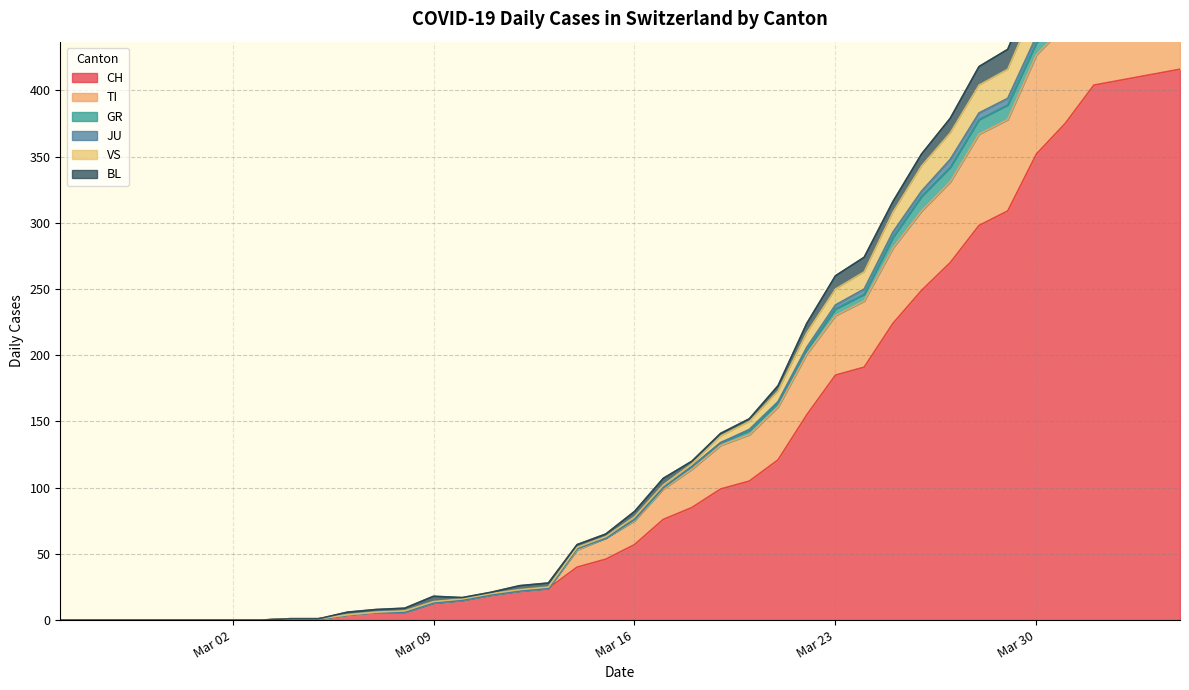

True or false: CH and VS intersect in this chart.

False